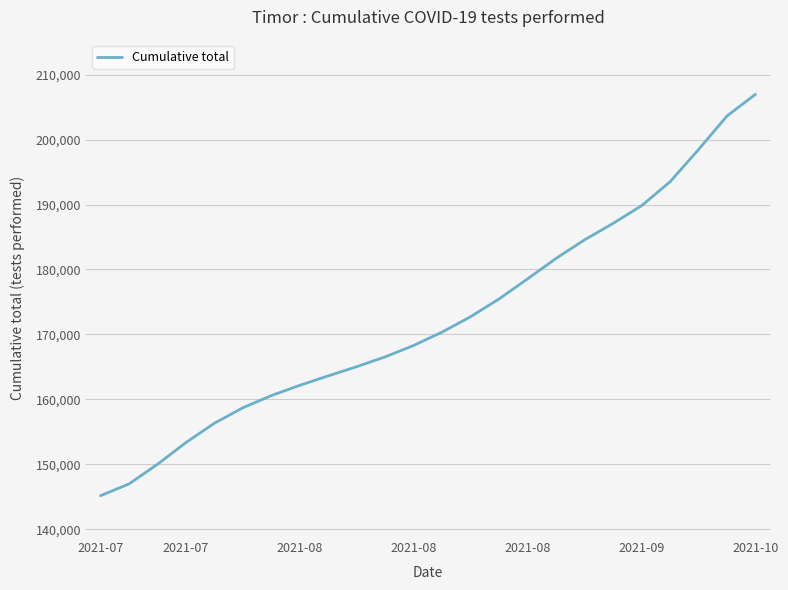

Count the number of categories in the chart.

24